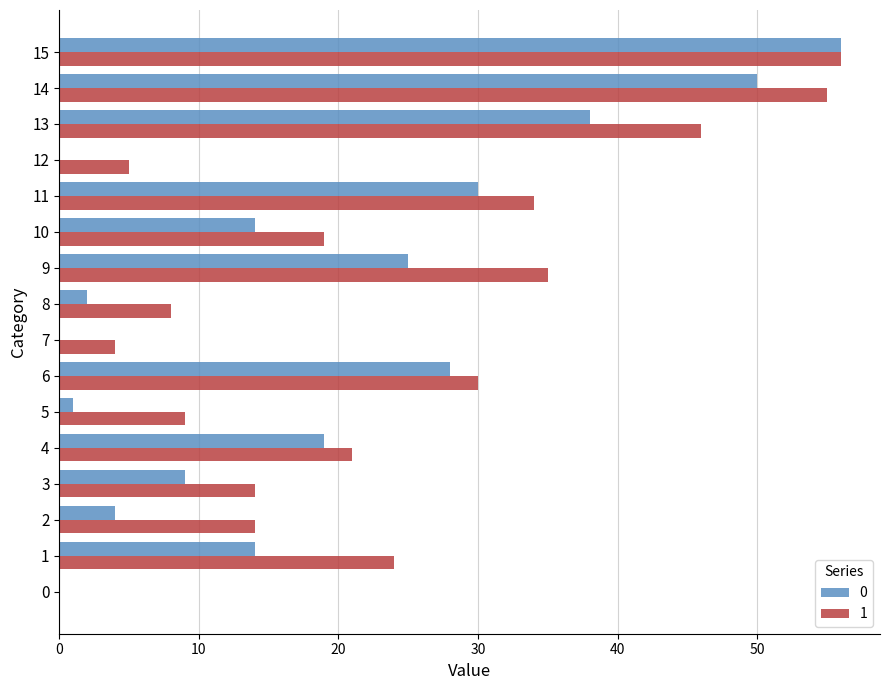

True or false: 1 has a value of 8 at 8.

True